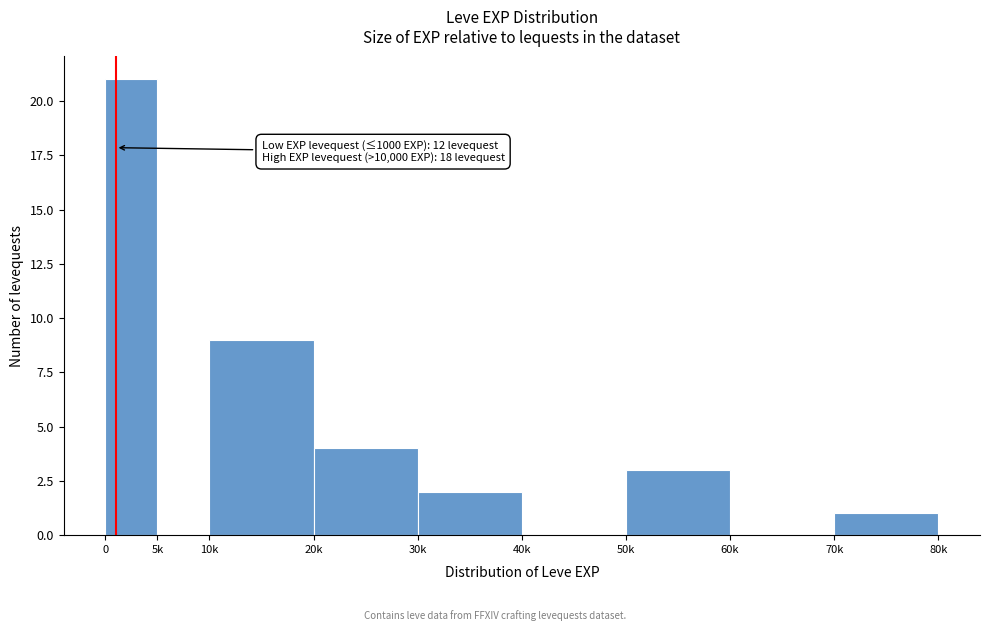

Reading left to right, what are all the values shown in this chart?

0=21	5k=0	10k=9	20k=4	30k=2	40k=0	50k=3	60k=0	70k=1